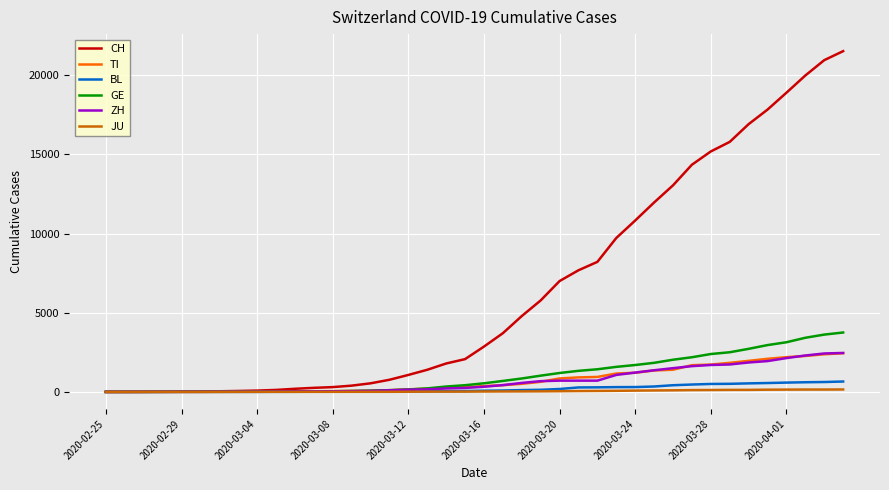

What is the greatest value displayed?

21529